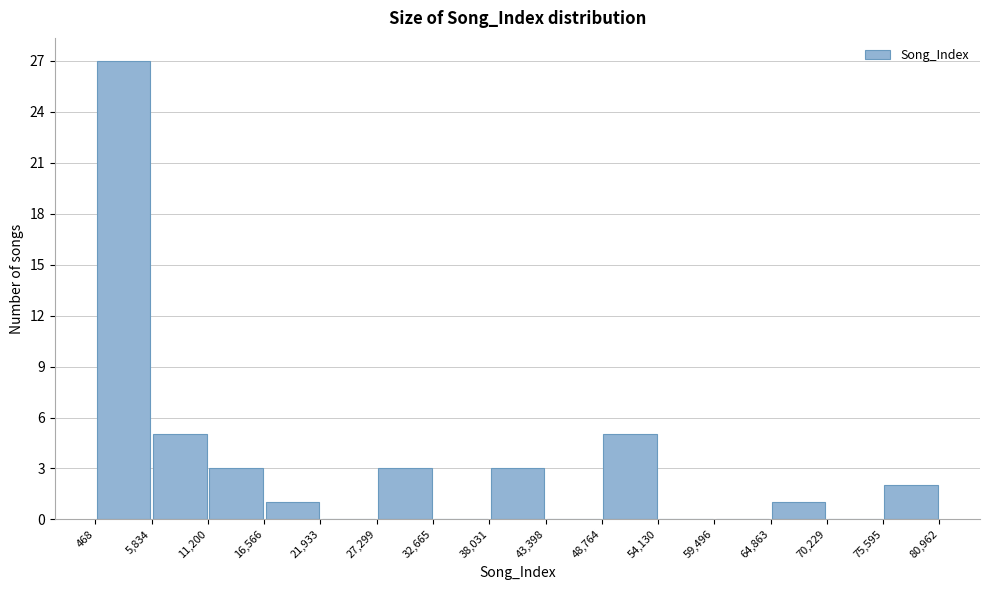

How tall is the bar that spans 48,764 to 54,130 on the x-axis? The values are not printed on the chart, so give them approximately, as read against the axis.

5